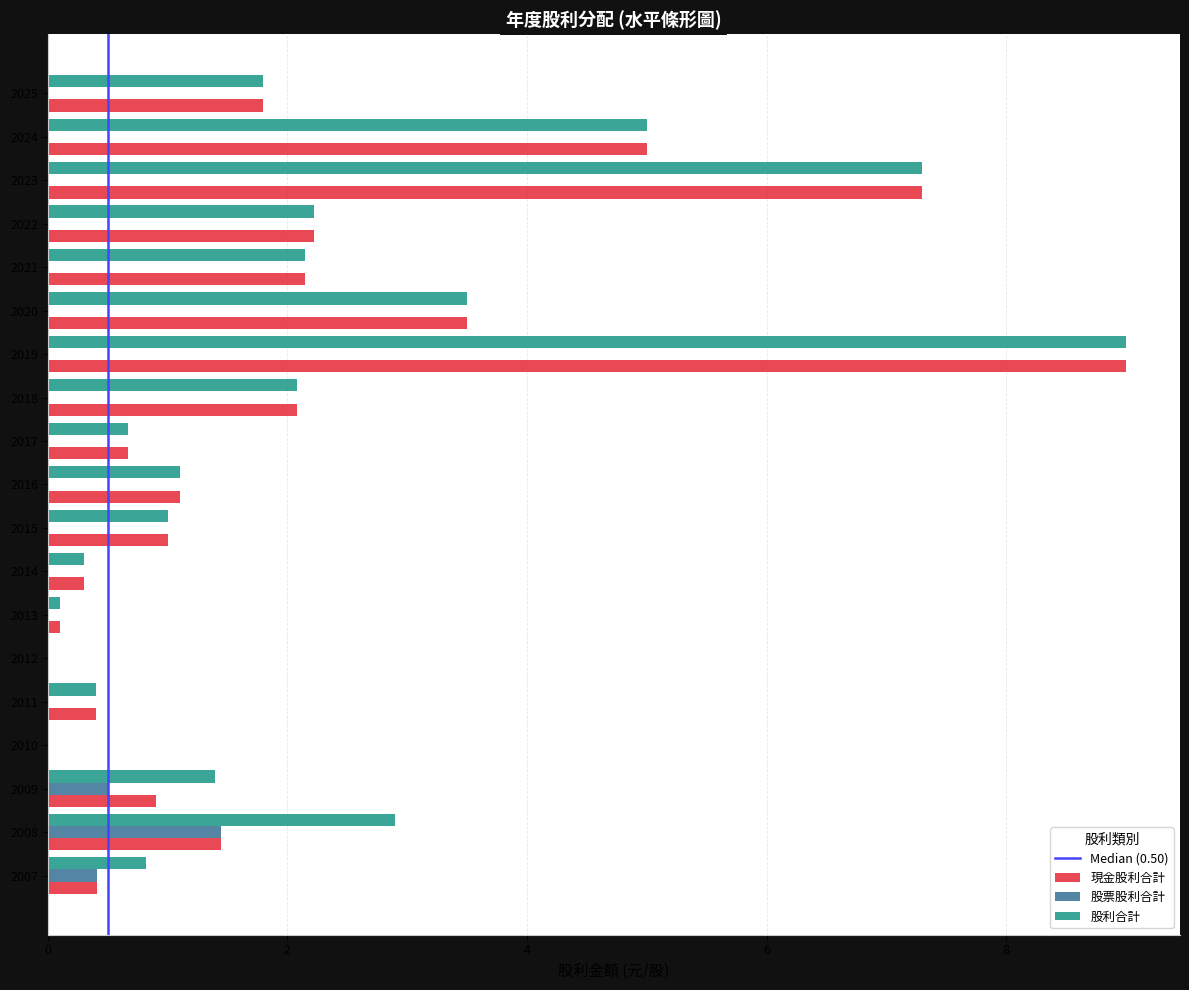

Is the value of 股利合計 at 2014 greater than the value of 現金股利合計 at 2013?

Yes